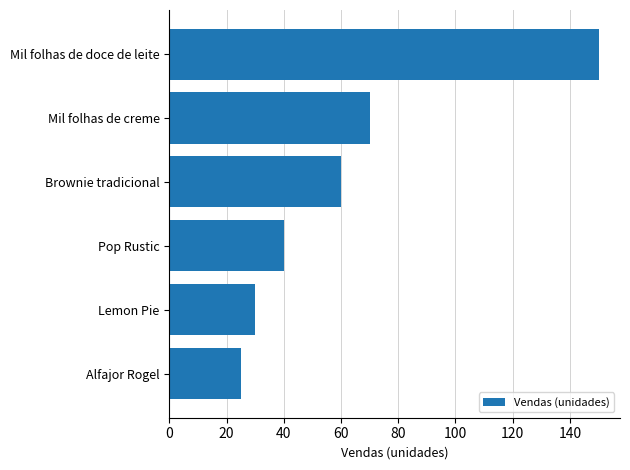

Reading top to bottom, transcribe all the data shown in this chart.

150	70	60	40	30	25